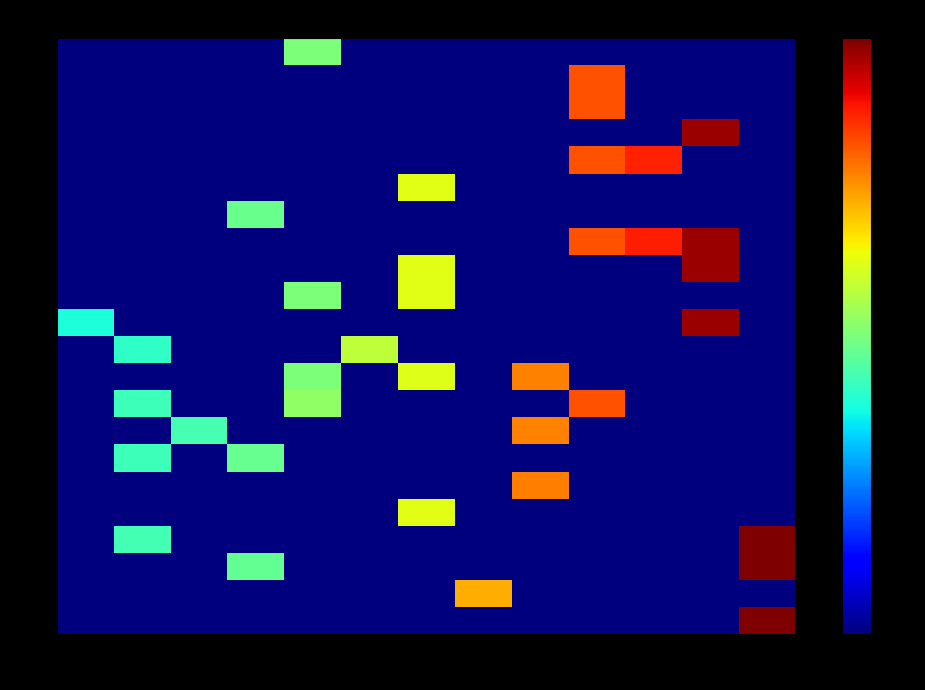

Count the number of data series in this chart.

22